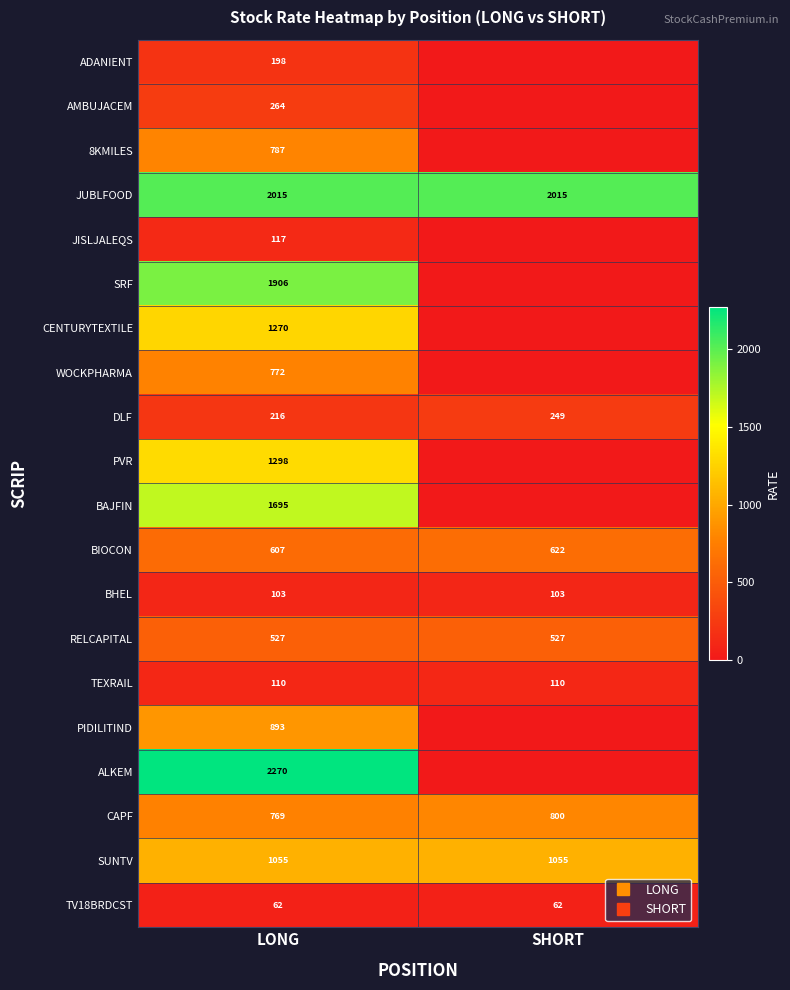

At how many categories does at least one series exceed 1350?

2